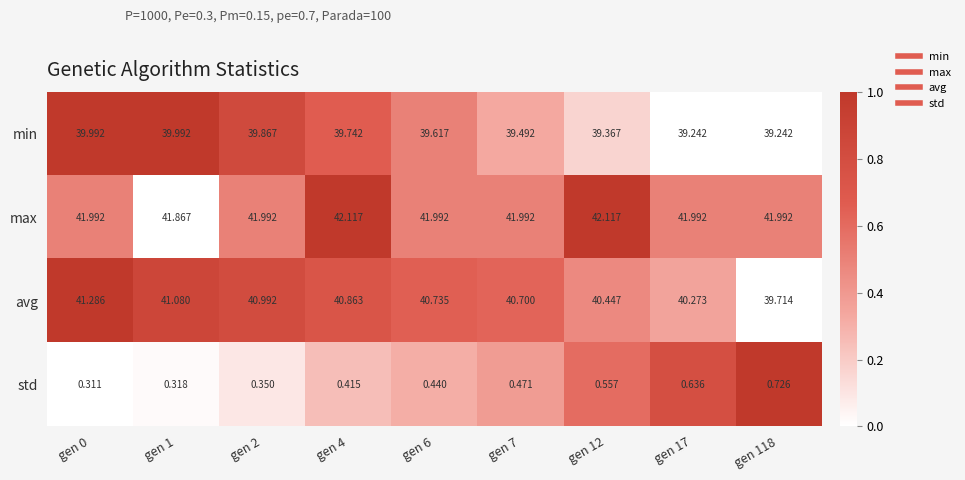

Rank the series by their maximum value, from highest to lowest.

max, avg, min, std